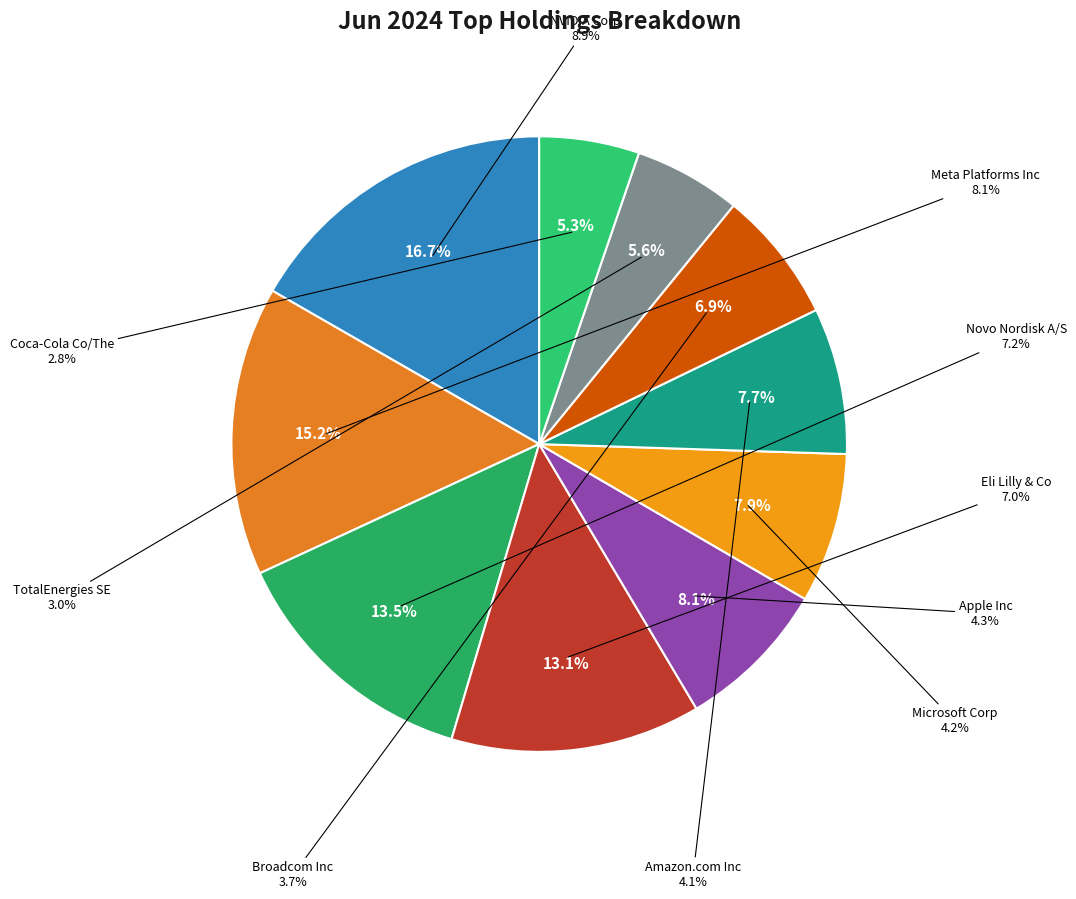

To the nearest percent, what is the difference between the NVIDIA Corp and Apple Inc slice percentages?

9%